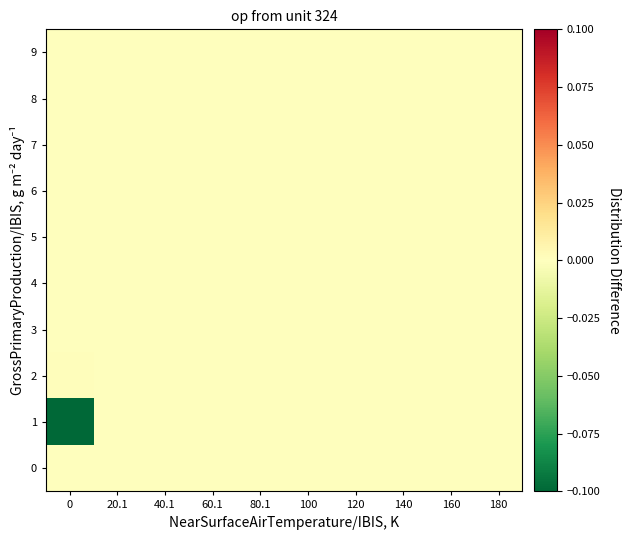

Between 40.1 and 100, which series saw the biggest shift?

row_0